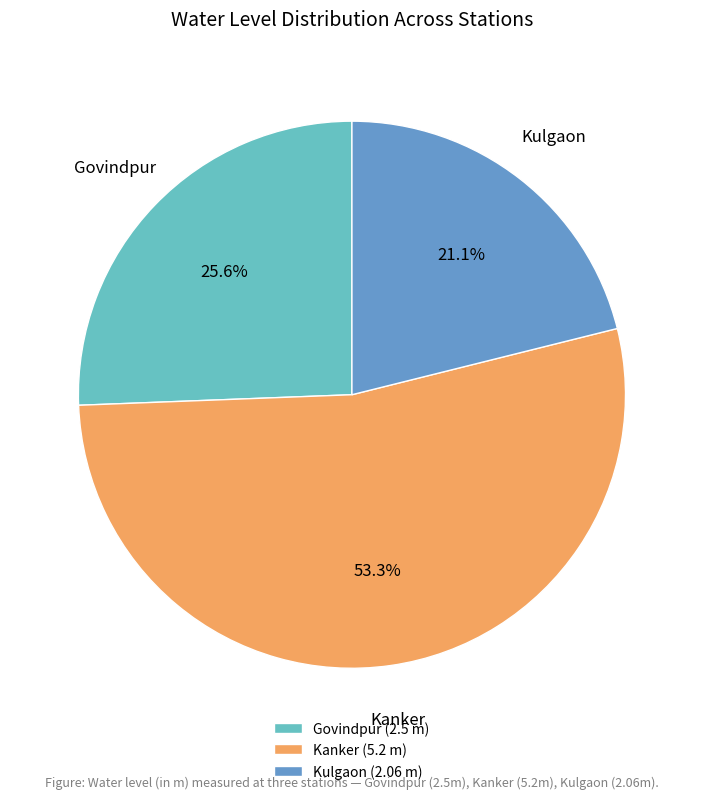

Between Kanker (5.2 m) and Kulgaon (2.06 m), which is larger?

Kanker (5.2 m)